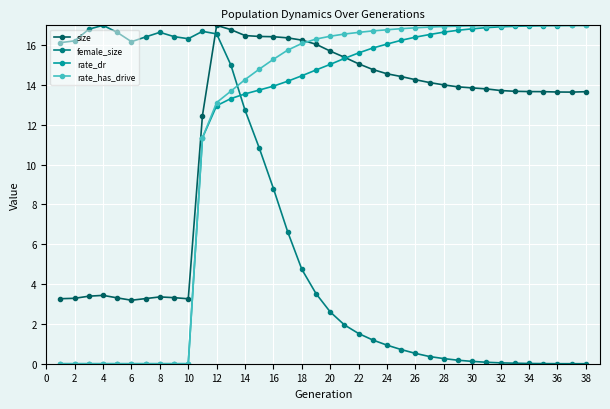

What is the greatest value displayed?

17.0